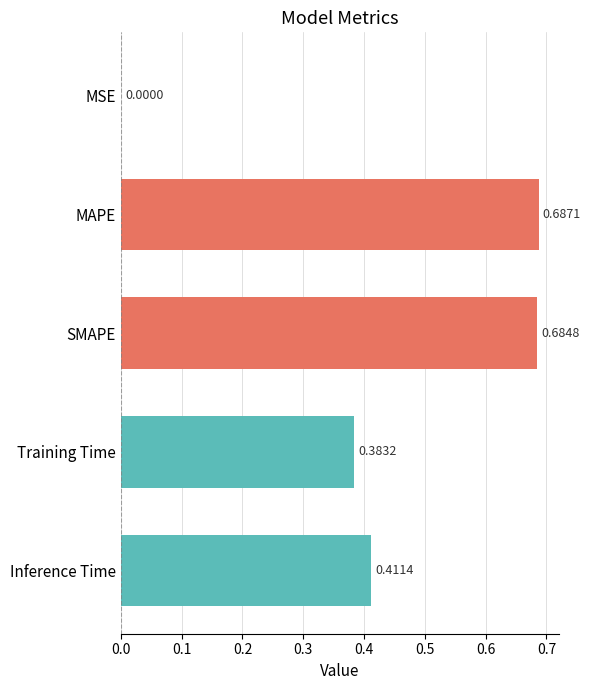

Which label corresponds to the largest value in the chart?

MAPE